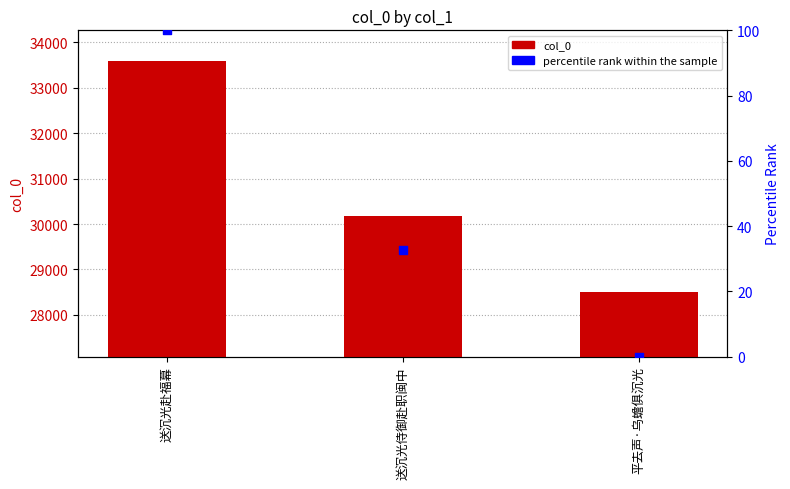

Is the value of col_0 at 送沉光侍御赴职闽中 greater than the value of percentile rank within the sample at 平去声·乌蟾俱沉光?

Yes